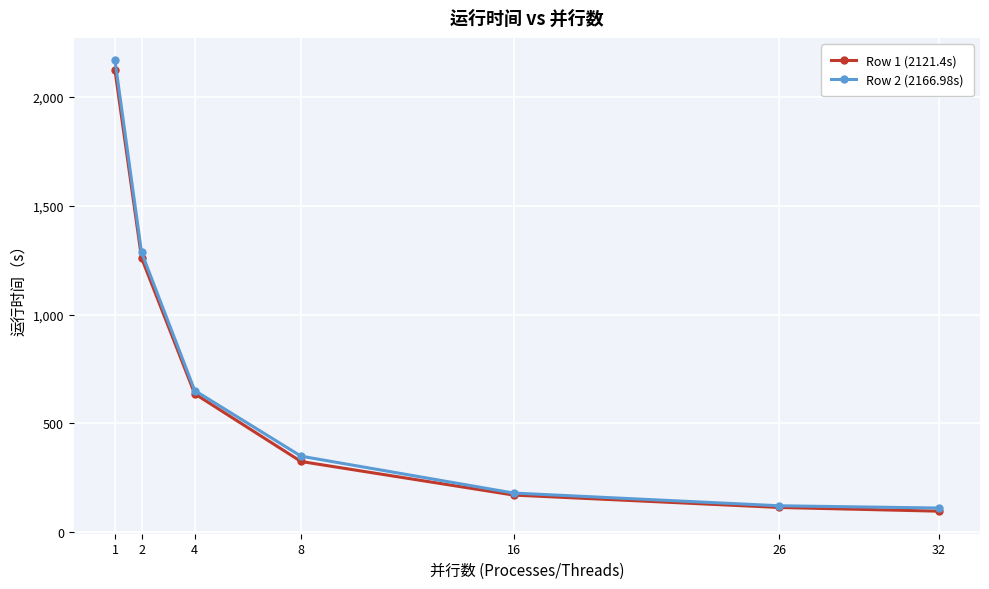

Where does the Row 1 (2121.4s) series first go above 325?

1